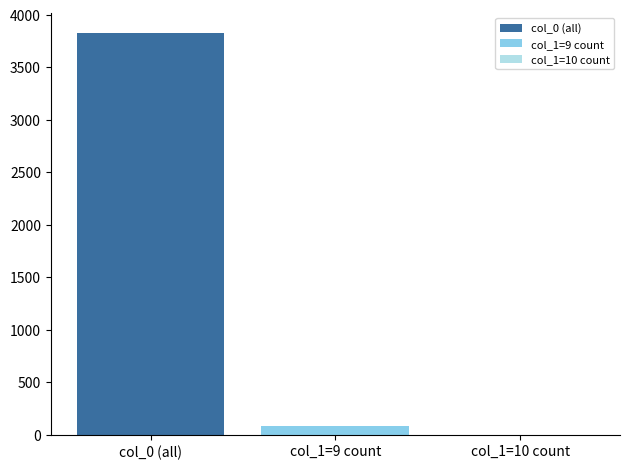

At which category does the chart reach its peak across all series?

col_0 (all)